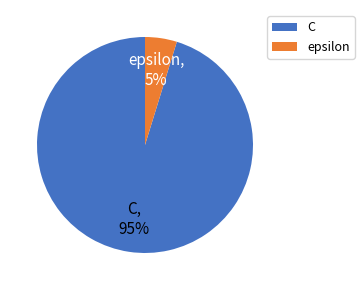

Which has a higher value, C or epsilon?

C